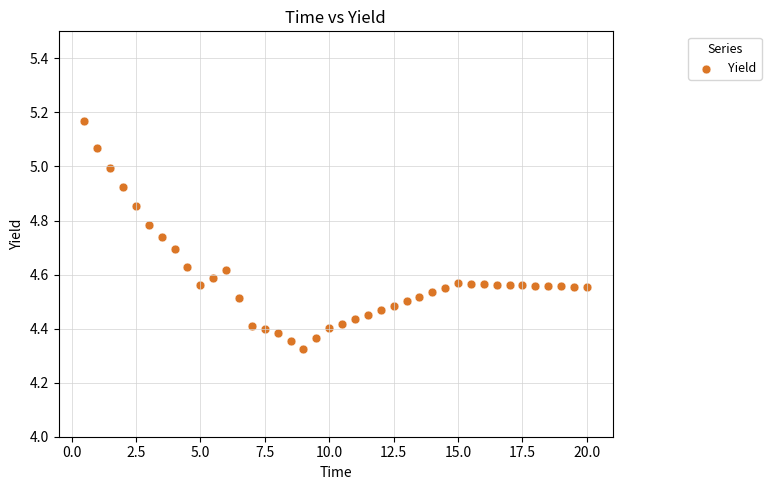

What is the range of Y values (max minus min)?

0.8